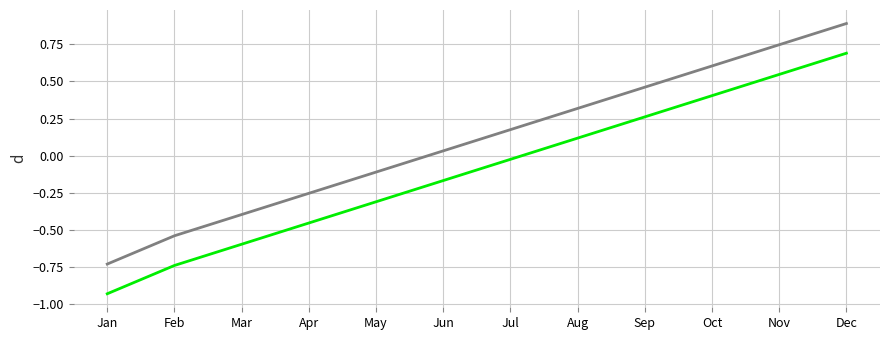

What is the total value across all series at Feb?

-1.3